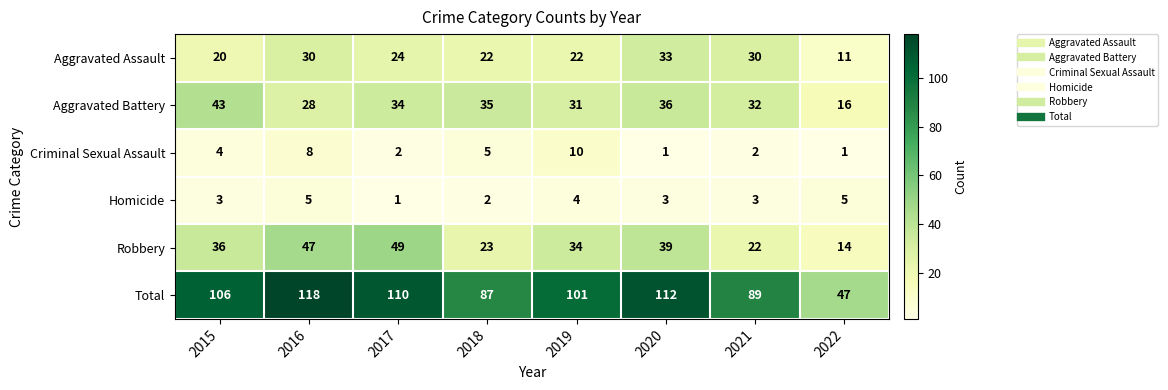

At which category is the sum across all series the highest?

2016